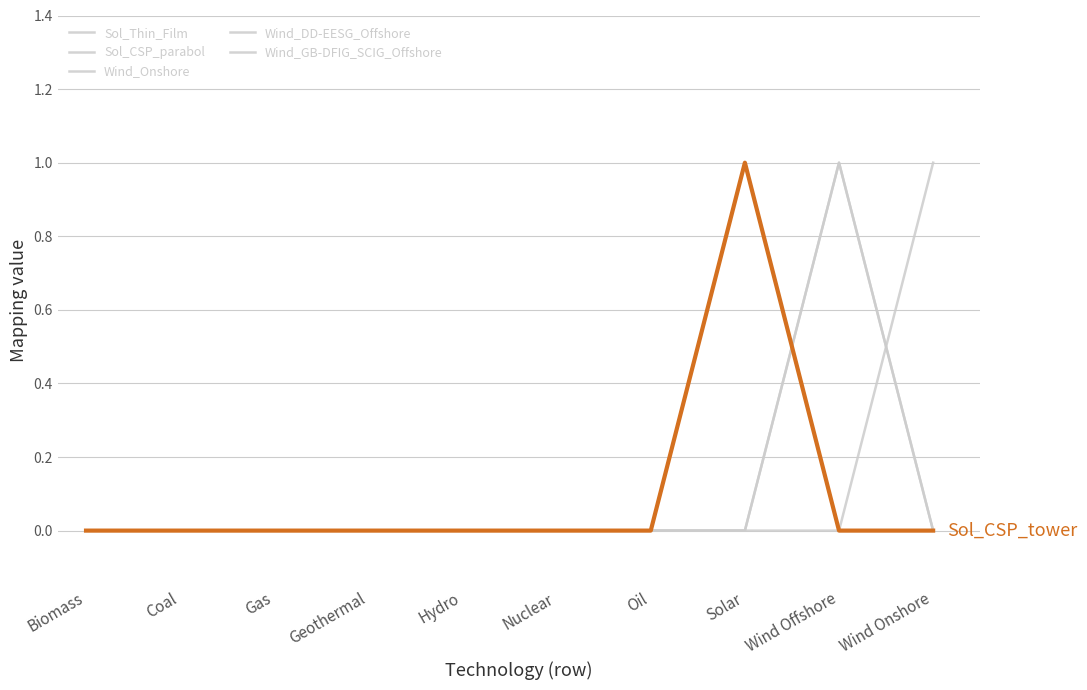

How many lines are shown in the chart?

6